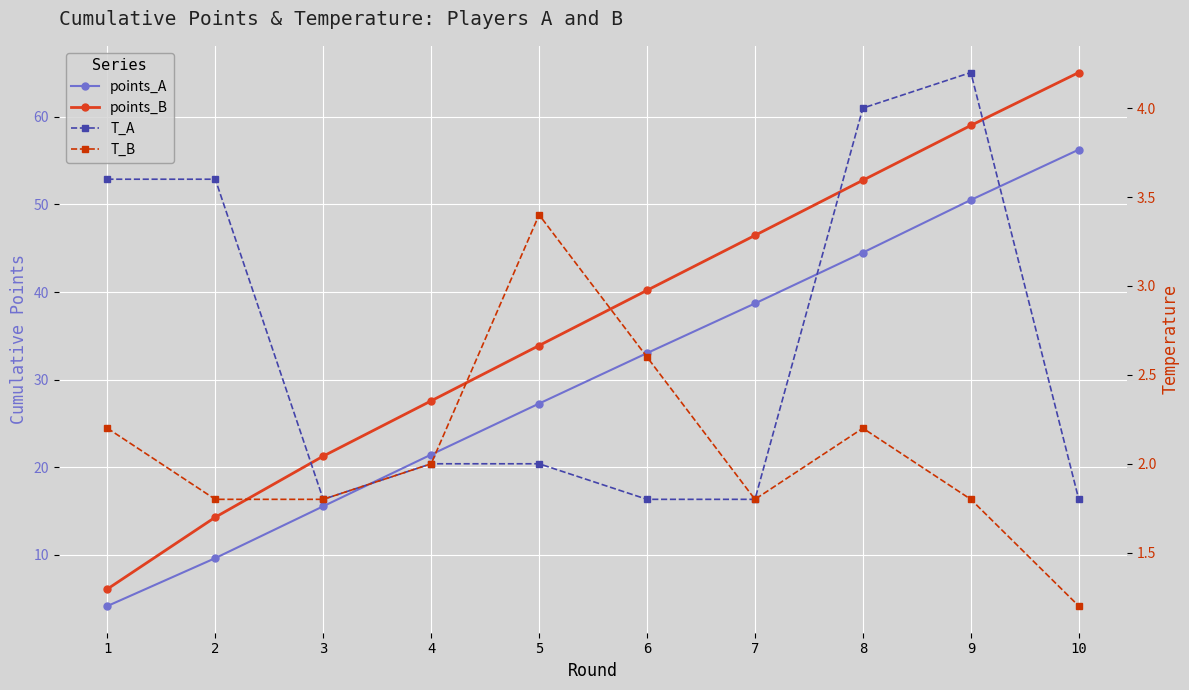

The T_B series shows 2.2 at 1. True or false?

True